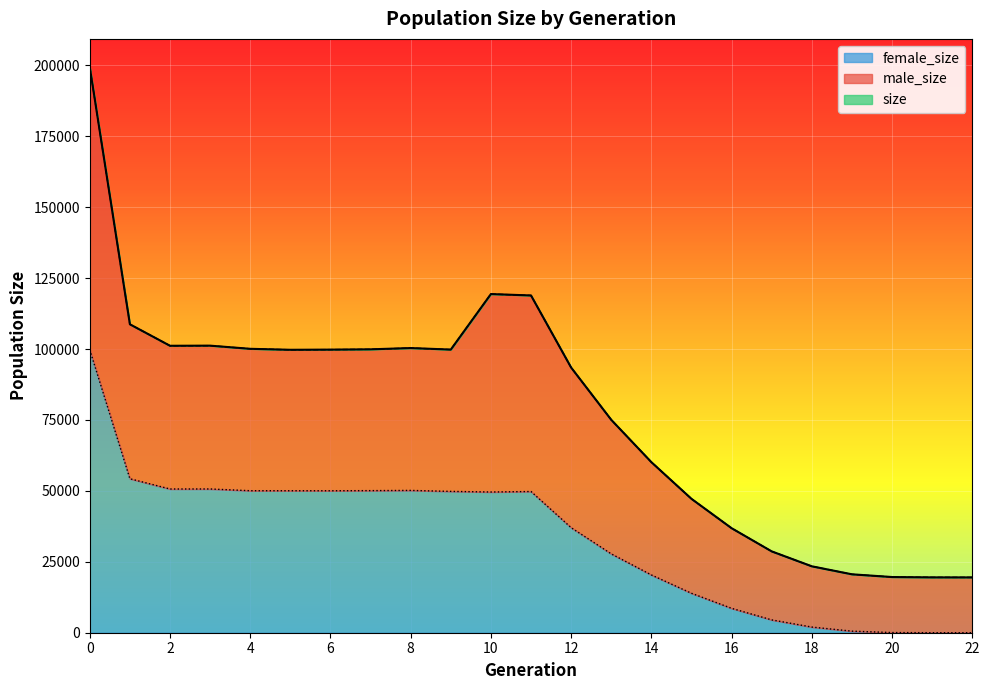

In female_size, how many points are higher than both neighbors (excluding endpoints)?

3